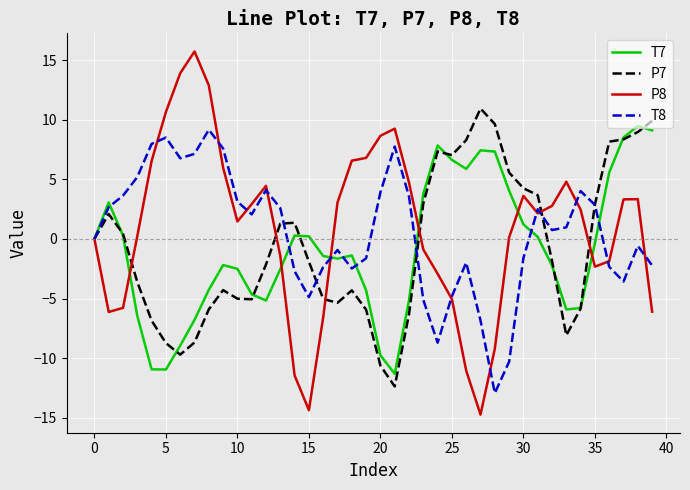

After their last crossing, which series has the higher values: T7 or P7?

P7